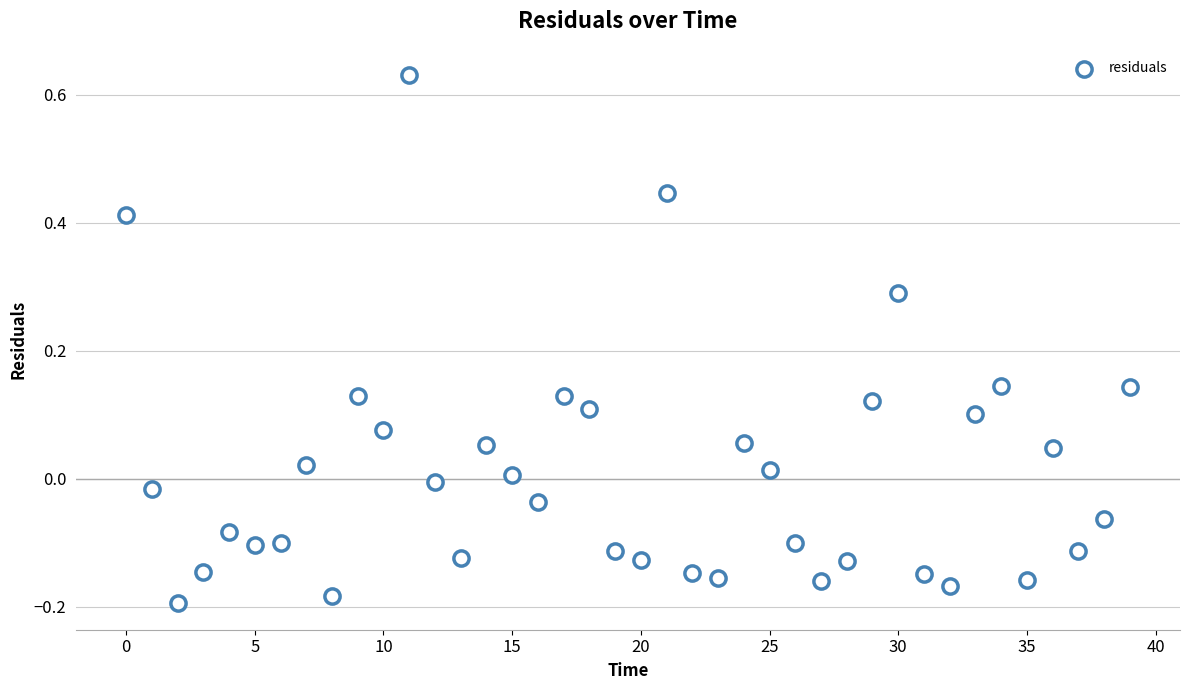

What is the range of Y values (max minus min)?

0.8